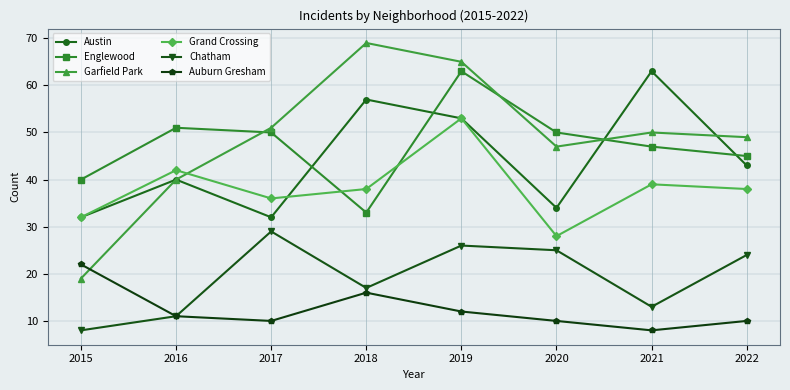

True or false: Chatham has a value of 29 at 2017.

True